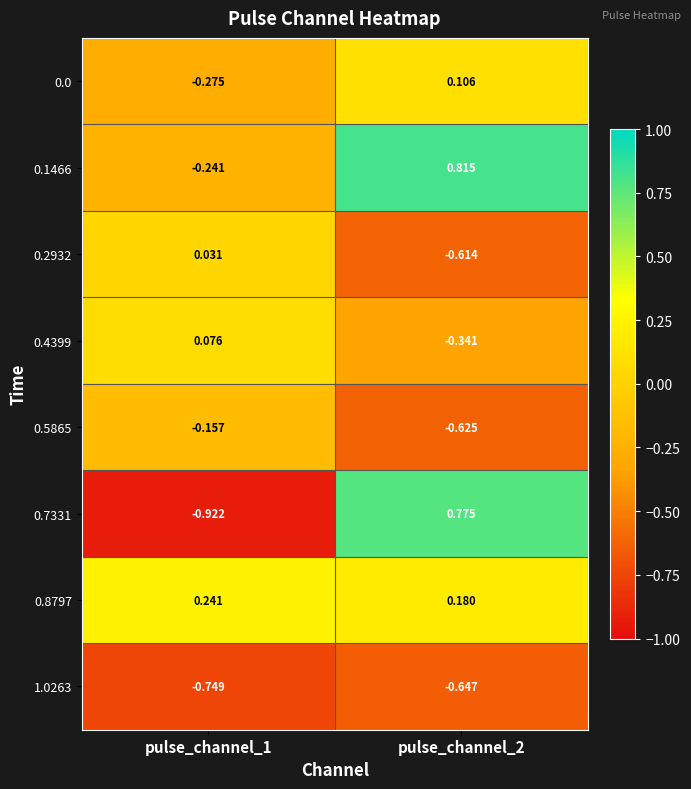

Is the value of 0.8797 at pulse_channel_2 greater than the value of 0.5865 at pulse_channel_1?

Yes